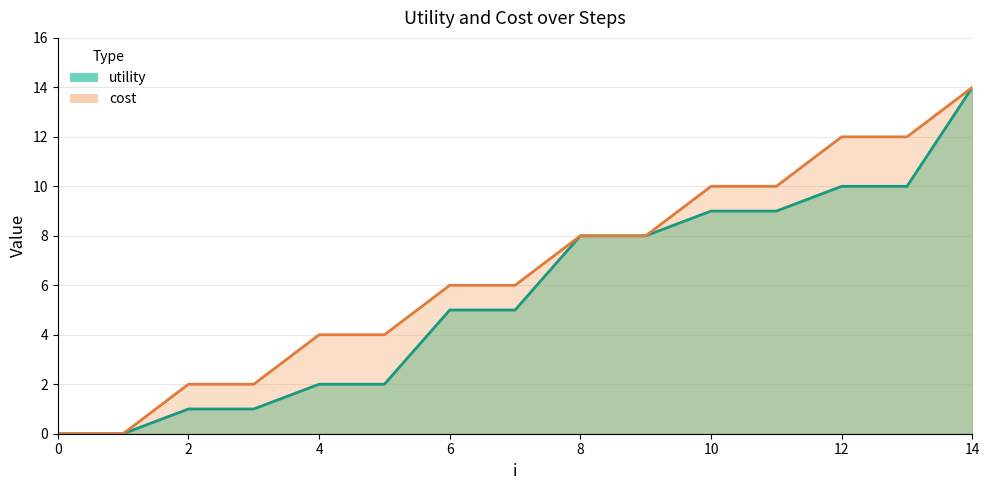

How many values in the cost series exceed 6?

7